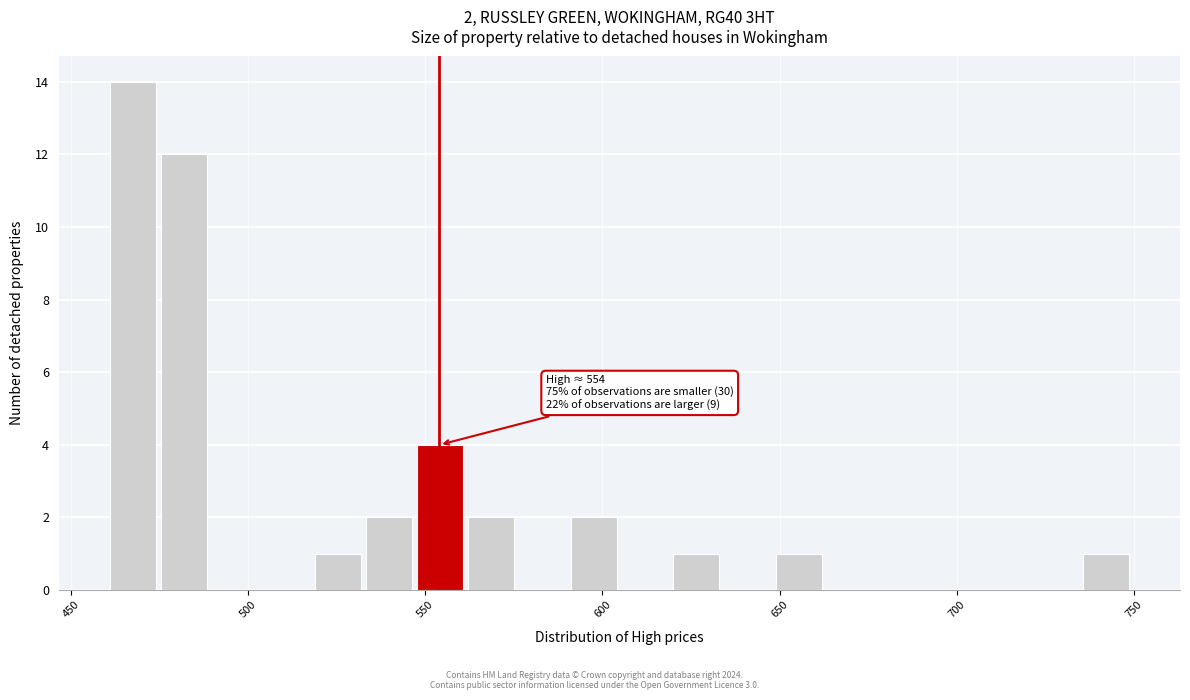

Around what value on the x-axis is the tallest bar? Give the approximate position of its centre, as read against the axis.

470